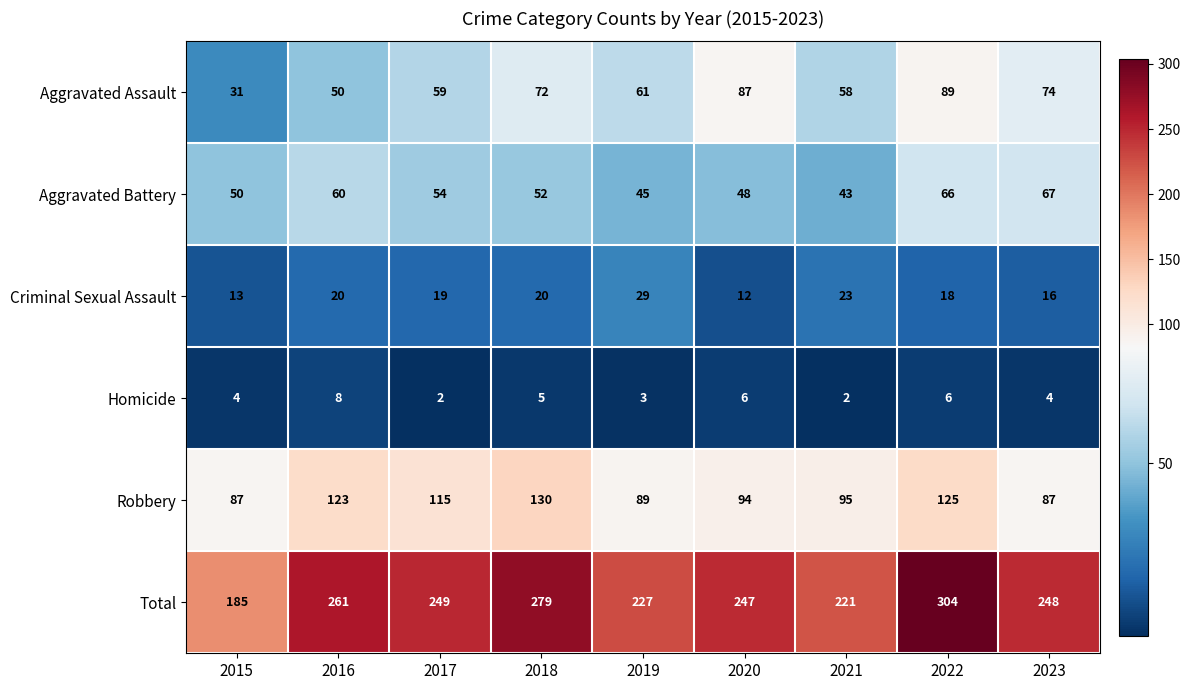

The Robbery series shows 151 at 2017. True or false?

False